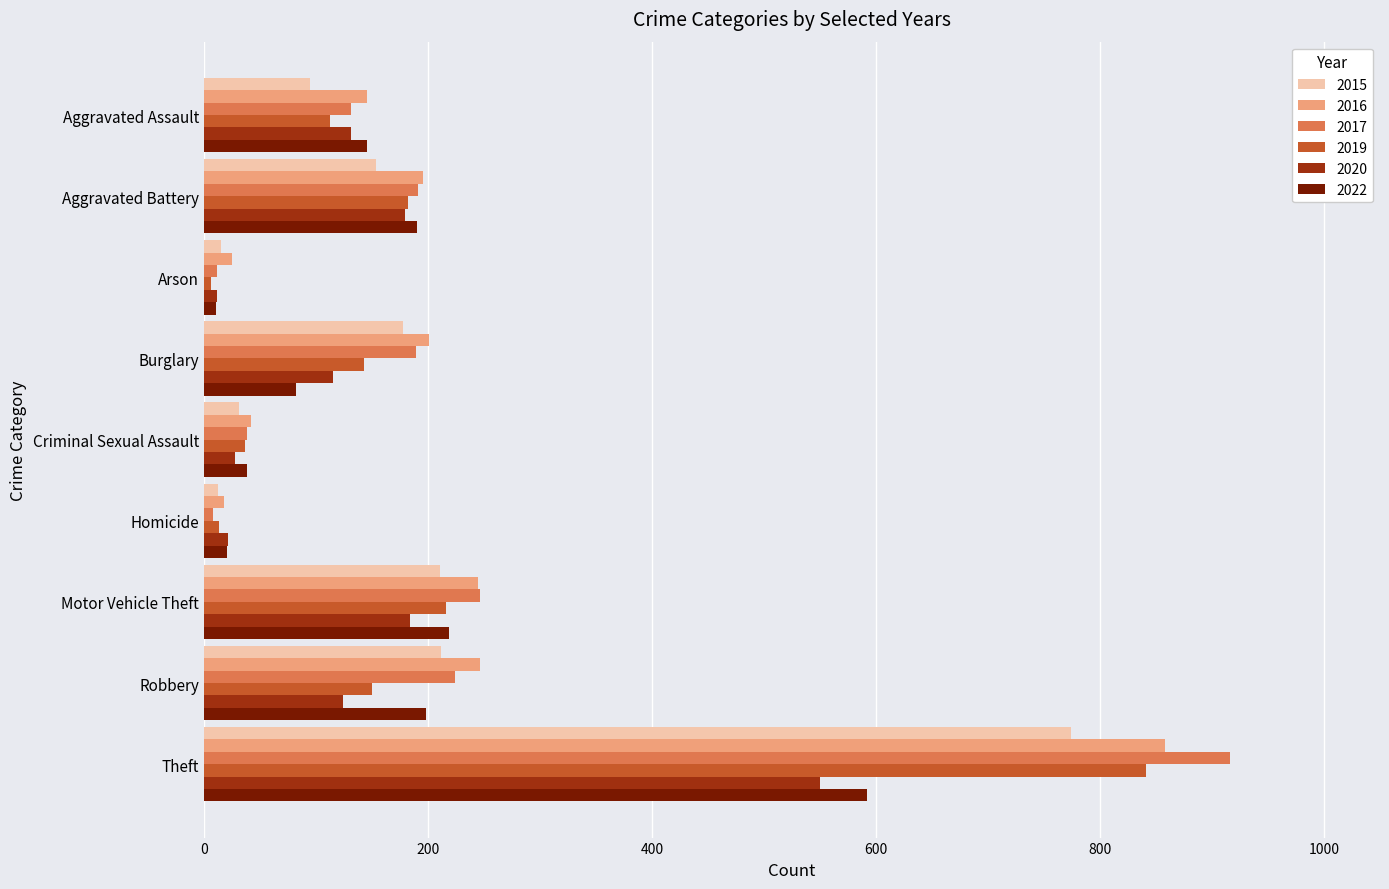

What is the sum of the 2015 values at Arson and Aggravated Battery?

169